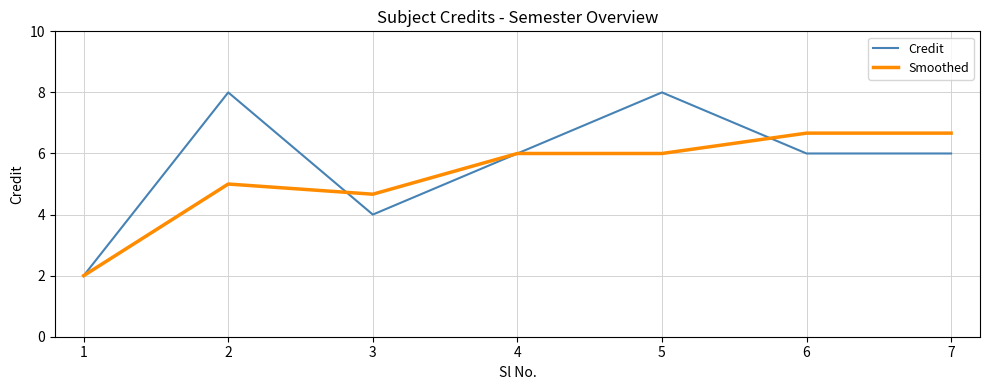

True or false: Smoothed has more than 0 interior local peaks.

True